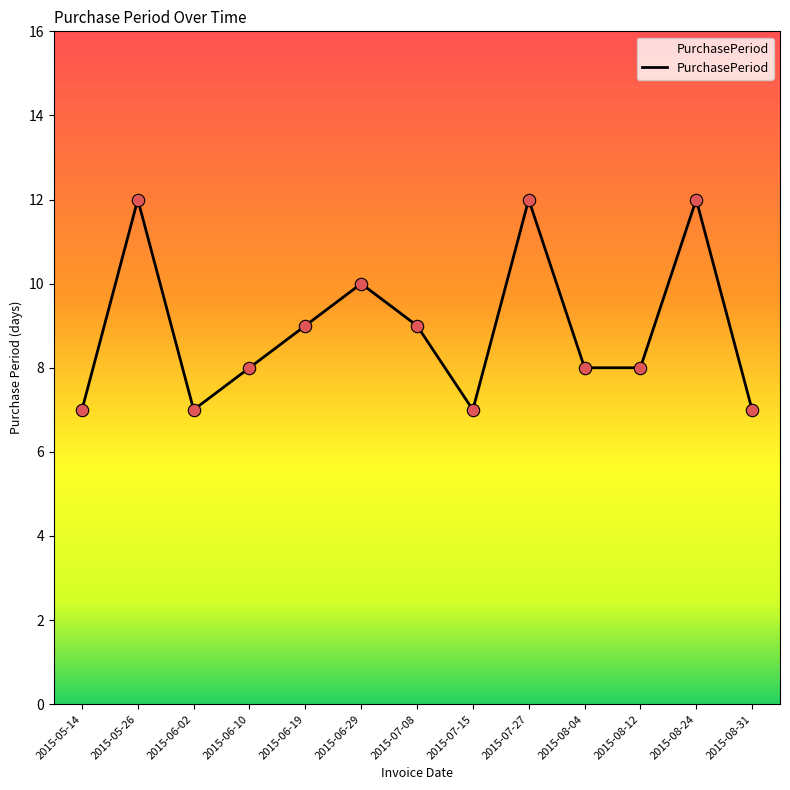

What is the change in value from 2015-05-26 to 2015-08-04?

-4